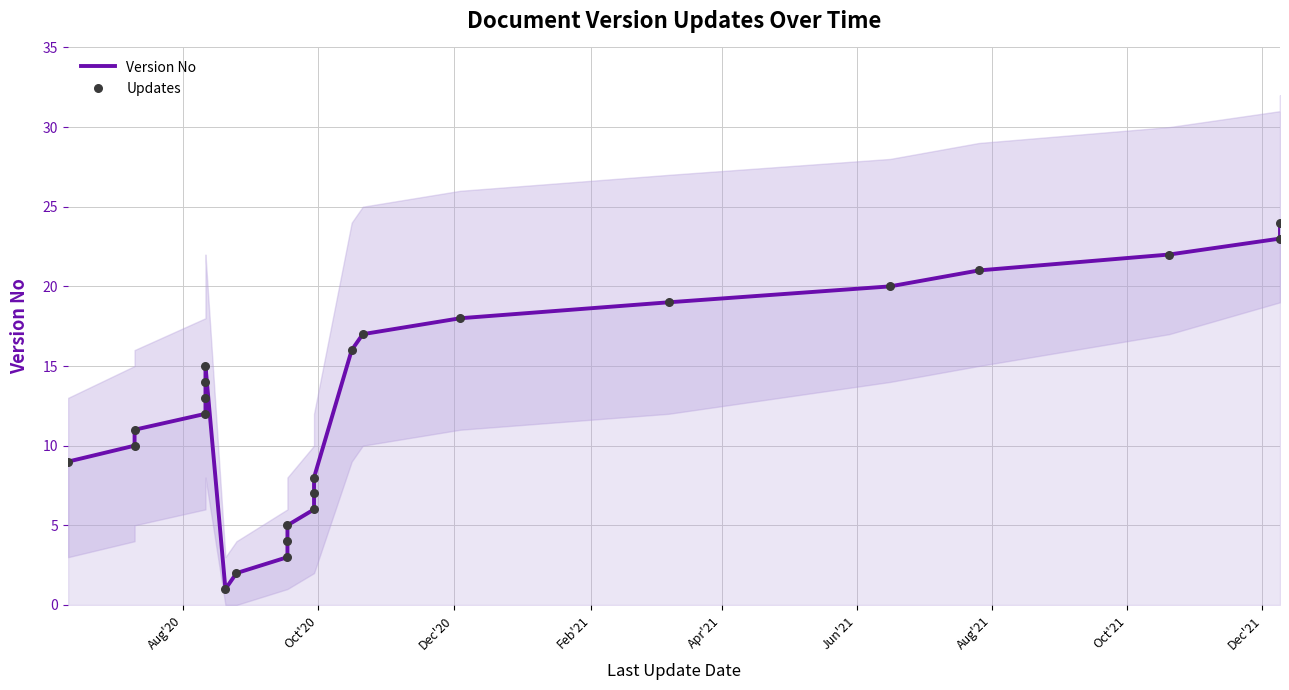

Which series contains the lowest Y value?

Version No